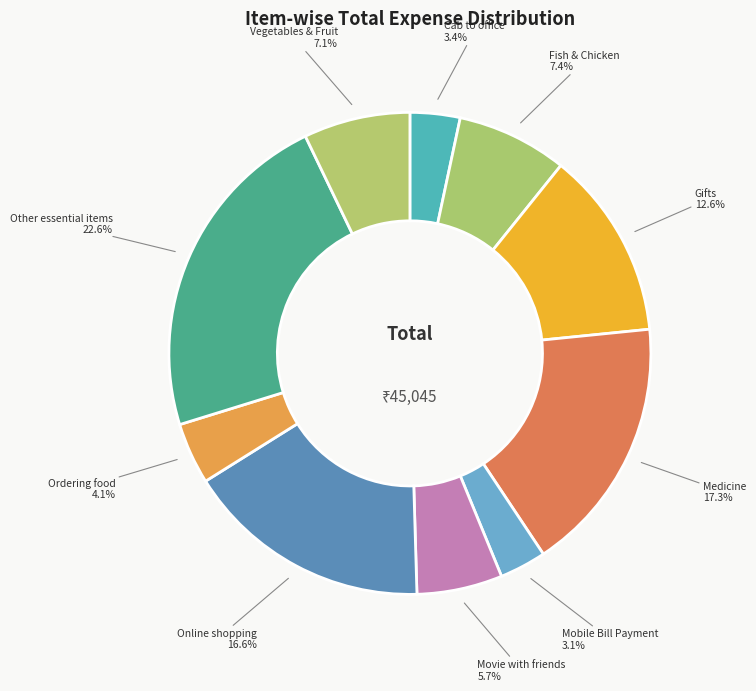

To the nearest percent, what portion does Vegetables & Fruit represent?

7%